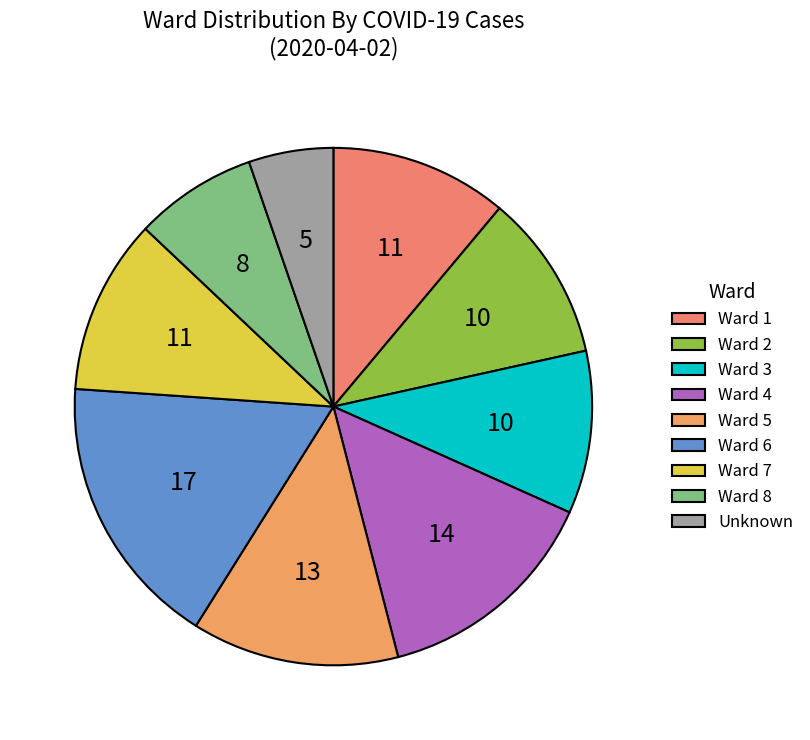

True or false: Ward 1 accounts for 11% of the total.

True